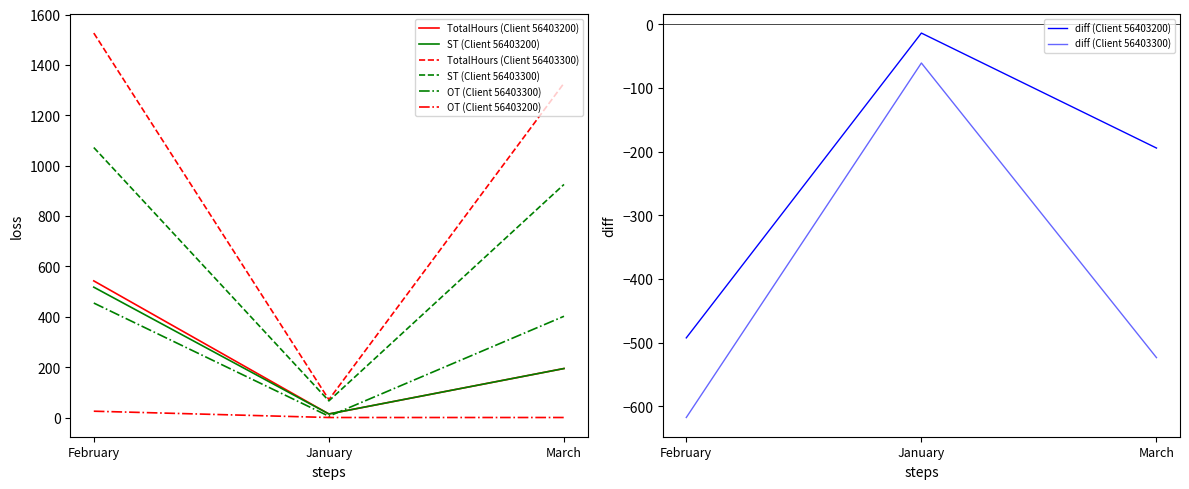

What is the minimum value for TotalHours (Client 56403300)?

71.0